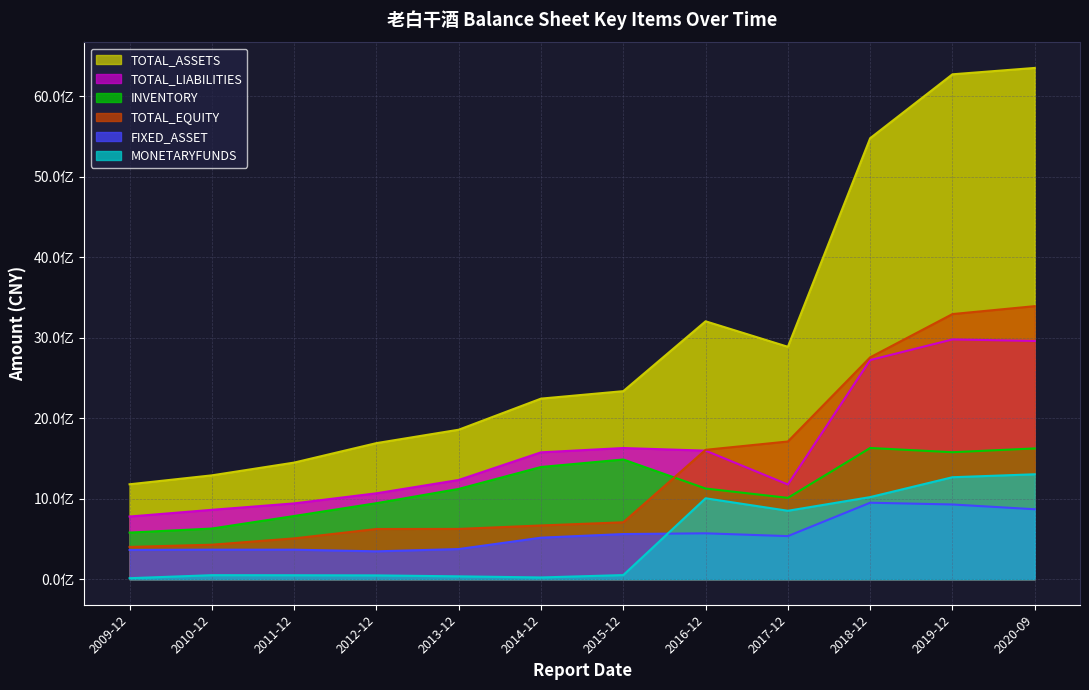

What is the minimum value shown in the chart?

12070986.3